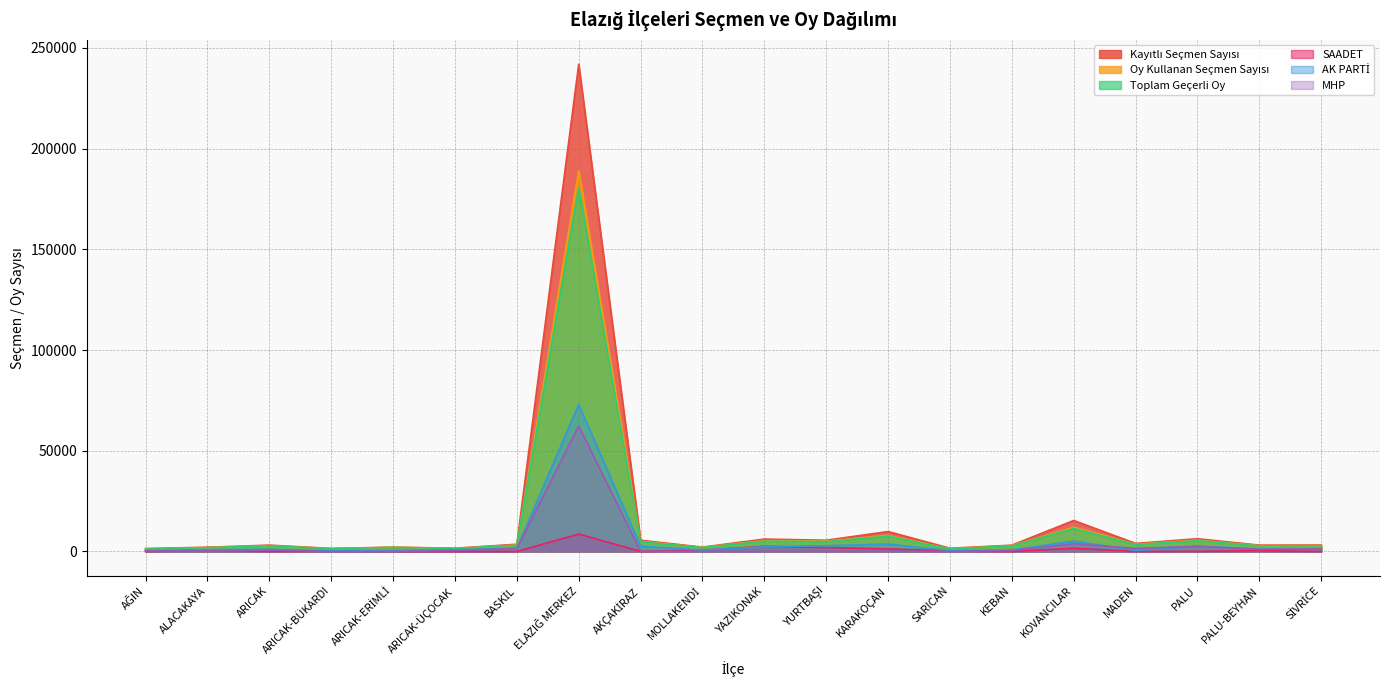

Between MOLLAKENDİ and YAZIKONAK, which is larger?

YAZIKONAK